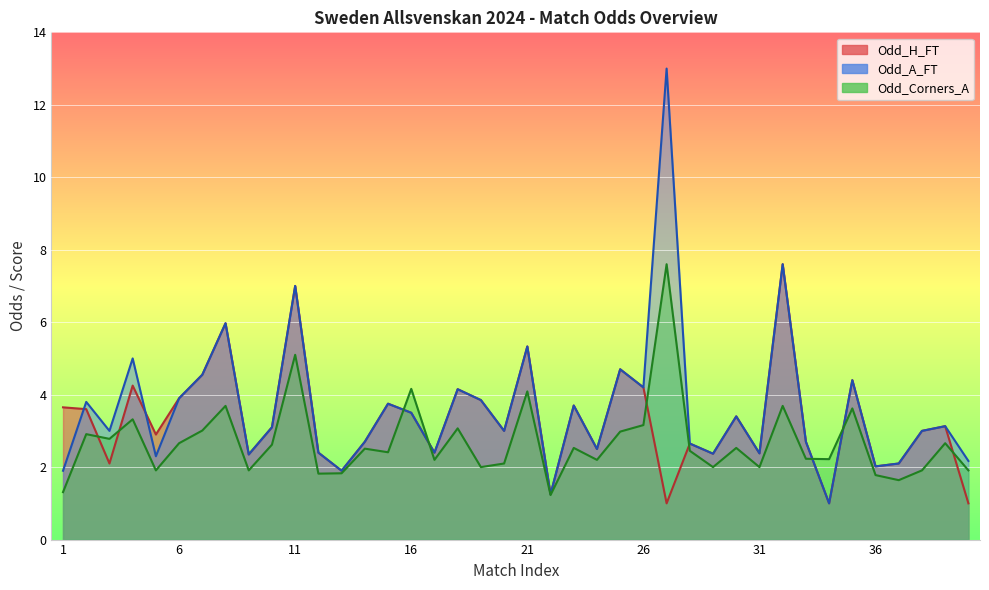

What is the difference between the maximum and second lowest values in the Odd_A_FT series?

11.8